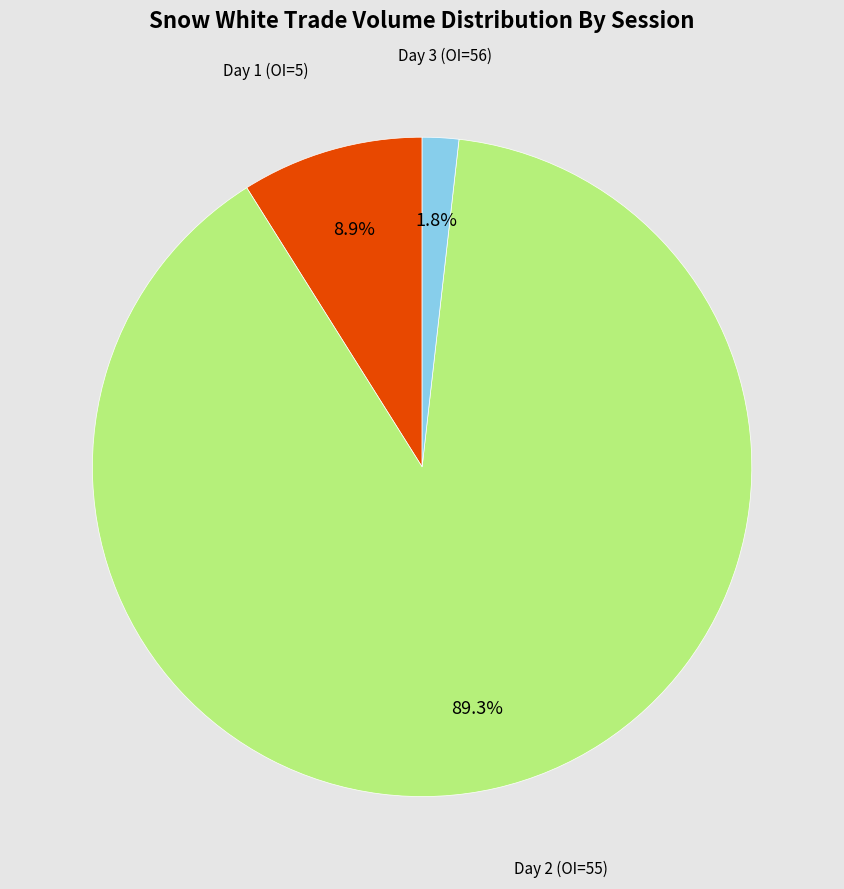

Is there any slice that represents more than half of the pie?

Yes